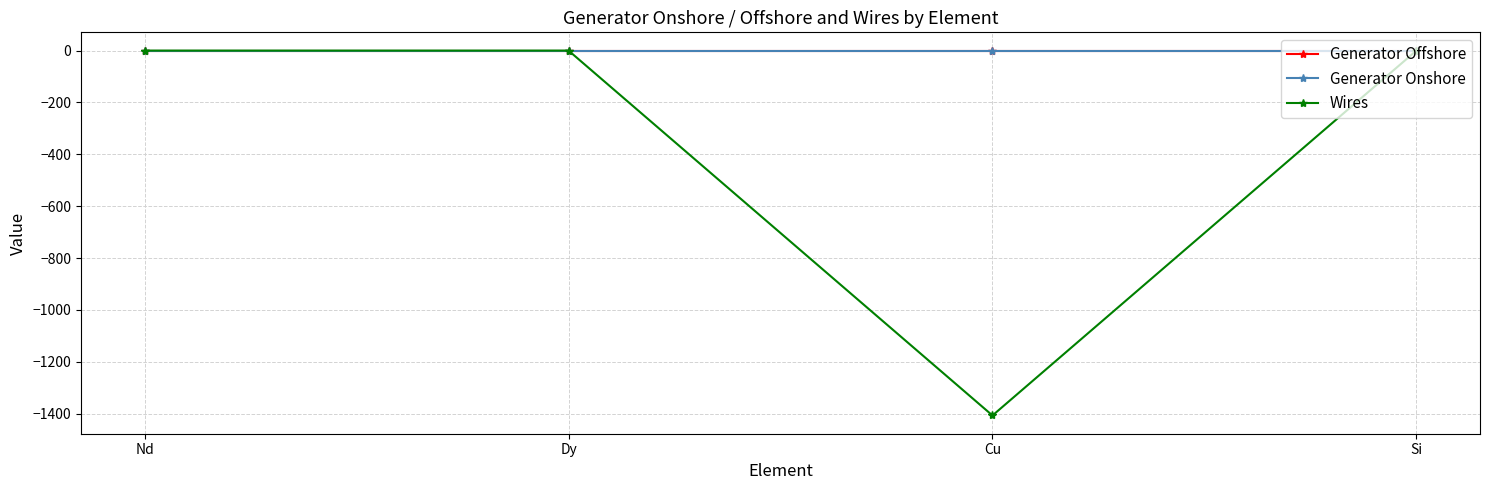

Where is the first local minimum for Wires?

Cu